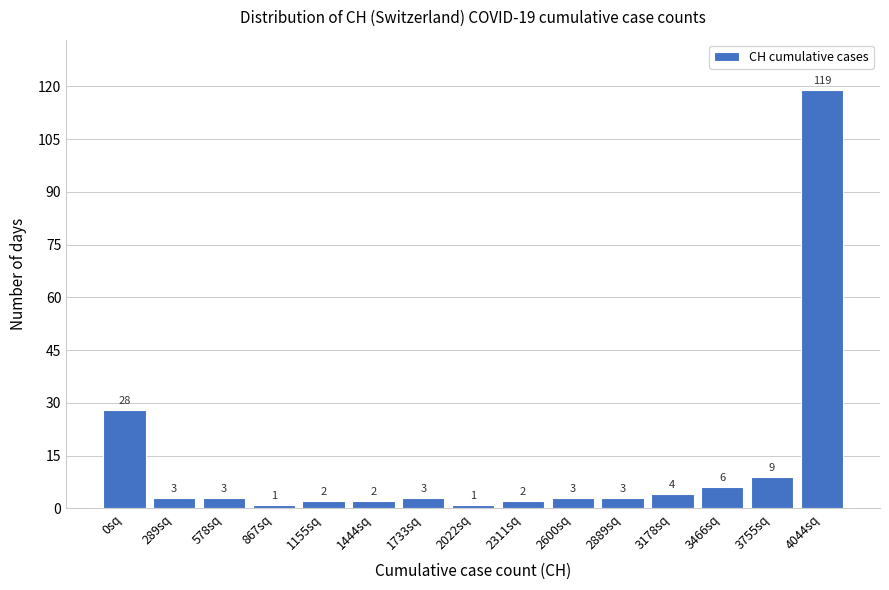

Reading right to left, extract all data points from this chart.

4044sq=119	3755sq=9	3466sq=6	3178sq=4	2889sq=3	2600sq=3	2311sq=2	2022sq=1	1733sq=3	1444sq=2	1155sq=2	867sq=1	578sq=3	289sq=3	0sq=28